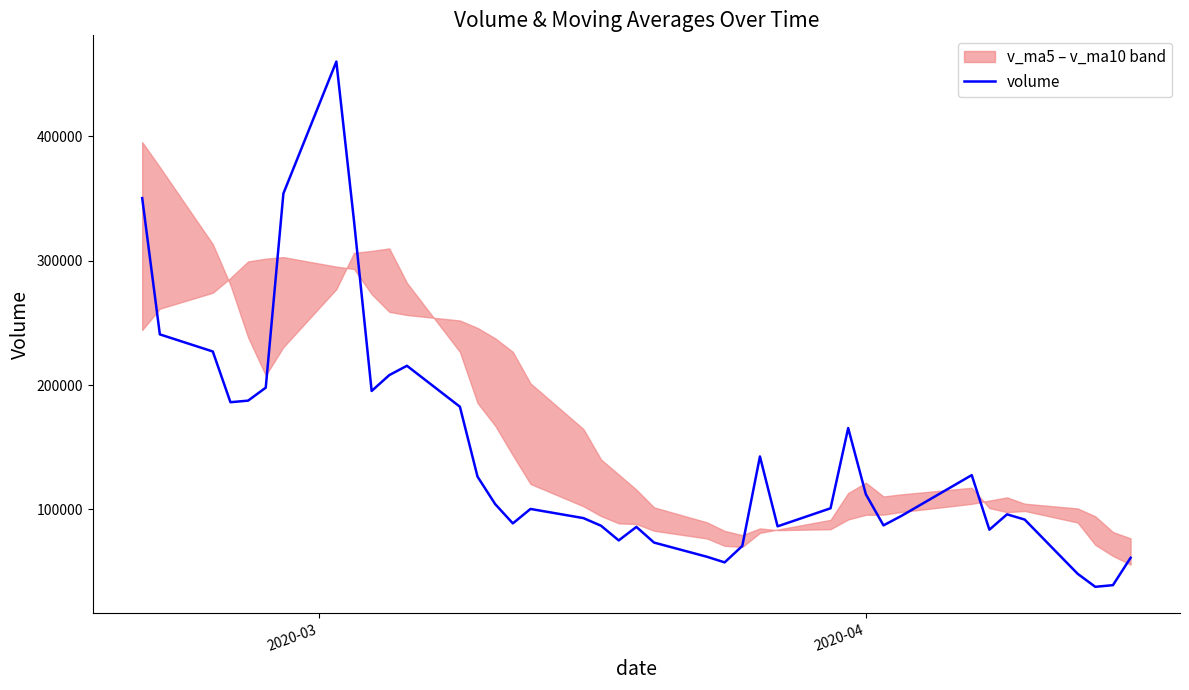

What is the highest value of the volume series?

459987.0